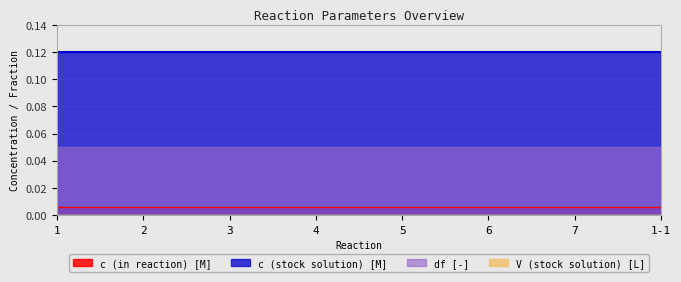

Reading left to right, extract all data points from this chart.

c (in reaction) [M]: 0.0	0.0	0.0	0.0	0.0	0.0	0.0	0.0
c (stock solution) [M]: 0.1	0.1	0.1	0.1	0.1	0.1	0.1	0.1
df [-]: 0.1	0.1	0.1	0.1	0.1	0.1	0.1	0.1
V (stock solution) [L]: 0.0	0.0	0.0	0.0	0.0	0.0	0.0	0.0